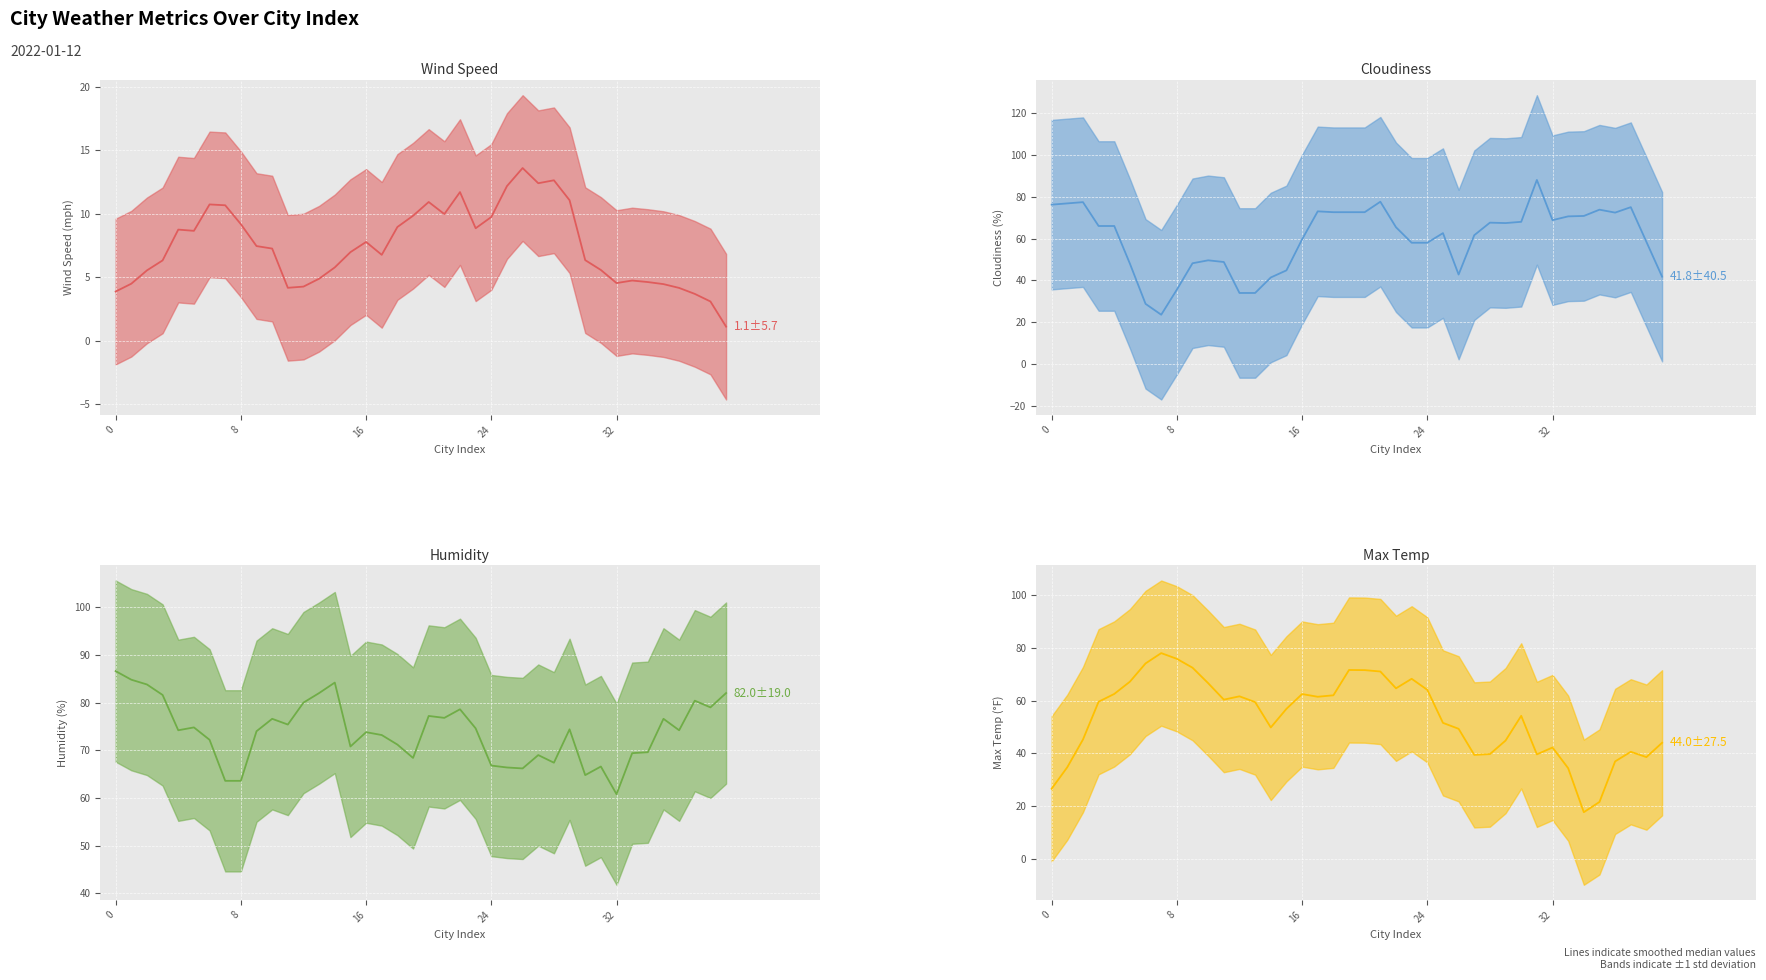

What is the maximum value shown in the chart?

88.0